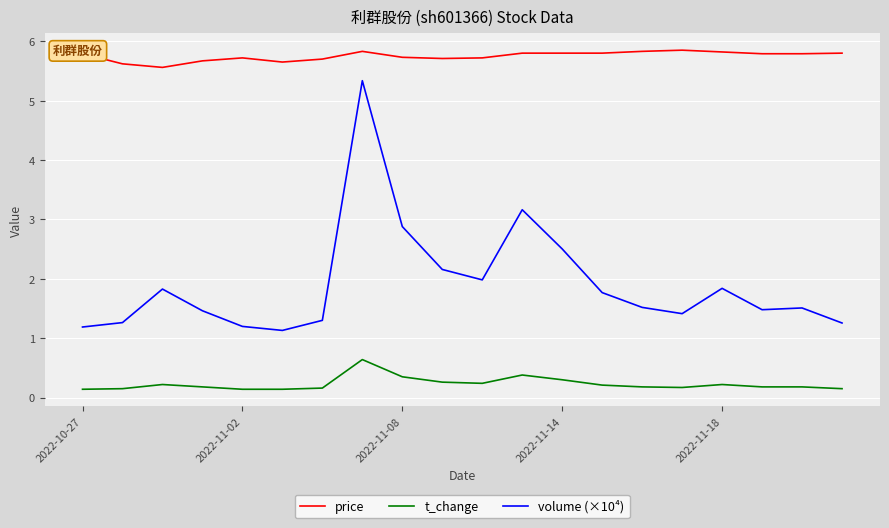

Which series has the largest total across all categories?

price